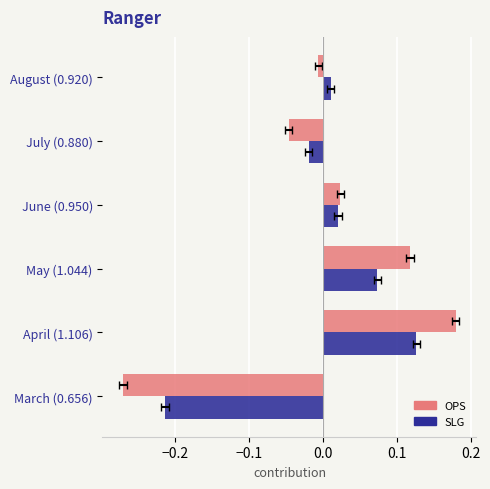

What are all the series names shown in the legend?

OPS, SLG